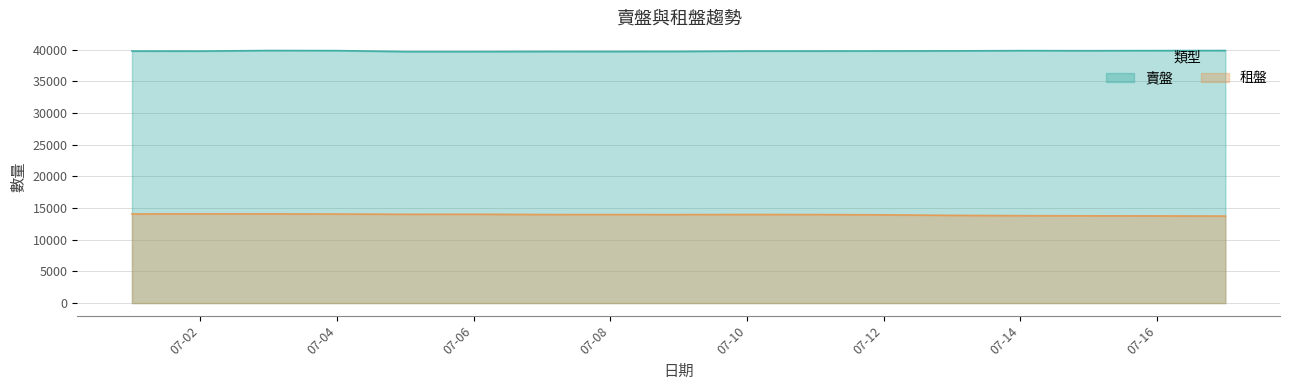

Reading left to right, transcribe all the data shown in this chart.

賣盤: 39762	39756	39850	39833	39677	39677	39697	39694	39704	39763	39767	39777	39794	39831	39820	39834	39848
租盤: 14068	14084	14077	14054	14012	14018	13973	13965	13962	13981	13969	13925	13843	13792	13769	13757	13732